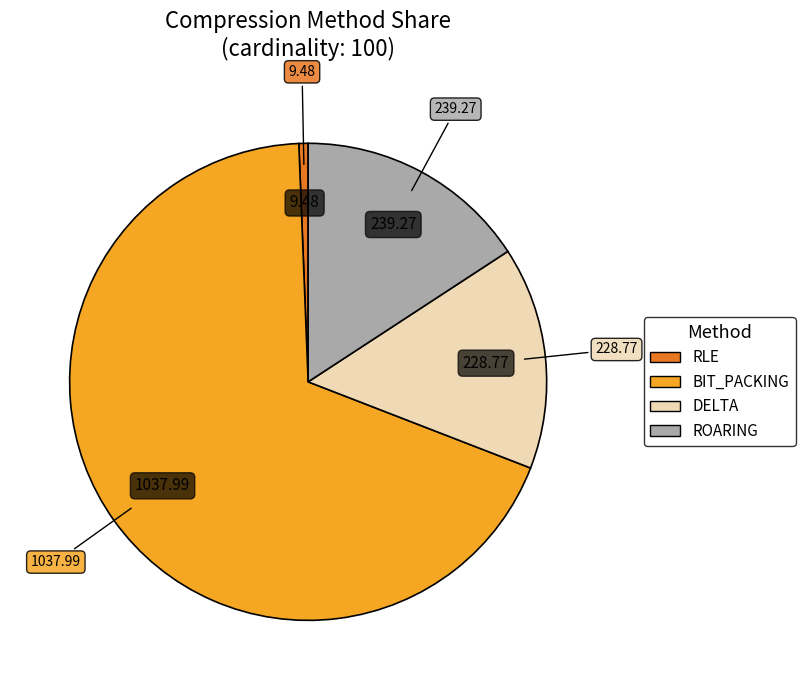

What is the largest slice in the pie chart?

BIT_PACKING